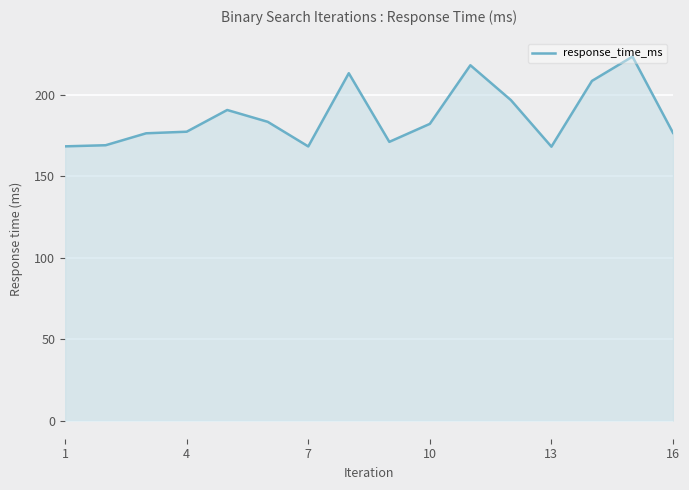

Does the chart display data point markers on the line(s)?

No